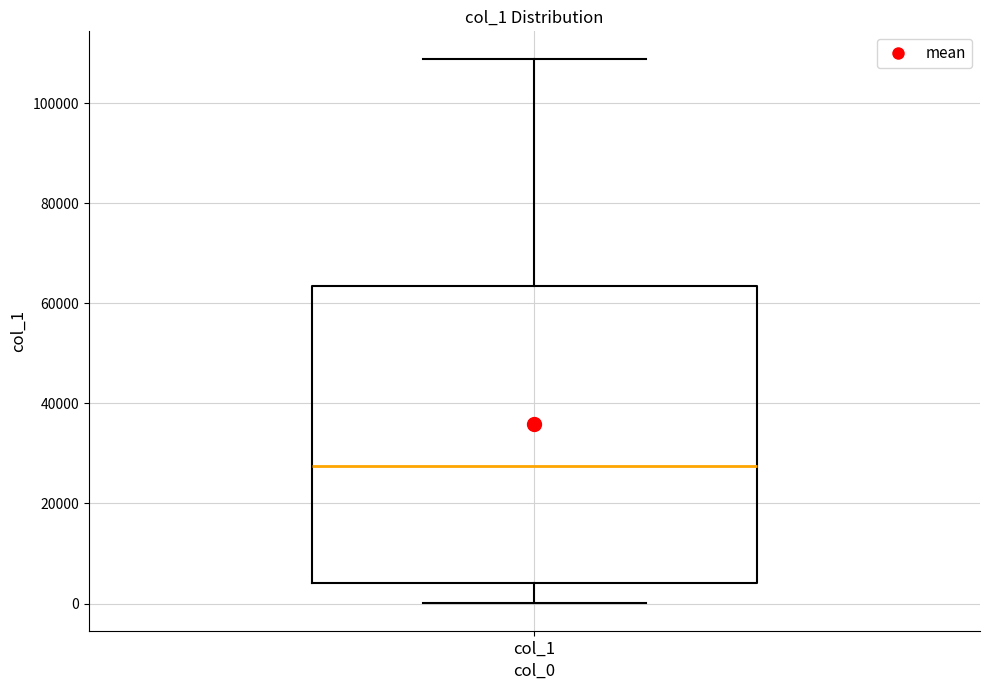

Read this box plot against the y-axis: the position of the median line, the range covered by the box, and the ends of both whiskers. The values are not printed on the chart, so give them approximately, as read against the axis.

median 28000, box 4000 to 64000, whiskers 0 to 108000